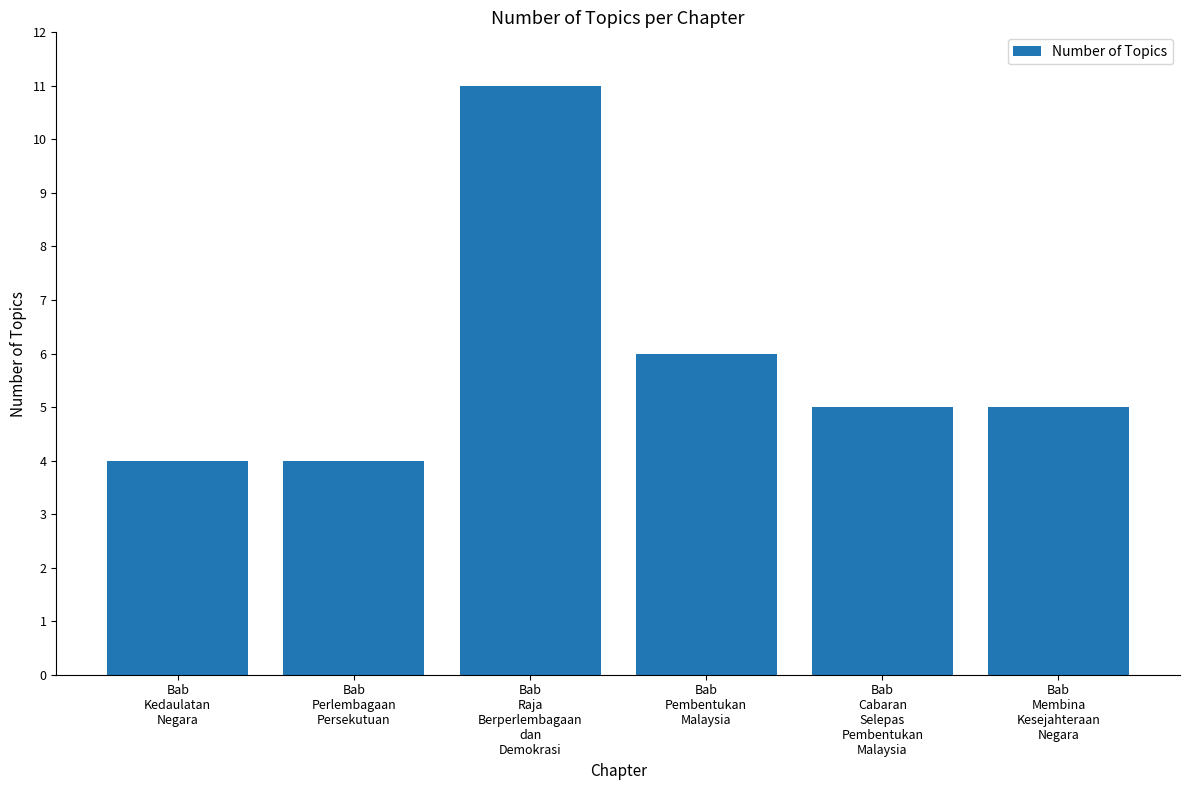

What is the value of the 1st bar from the left?

4